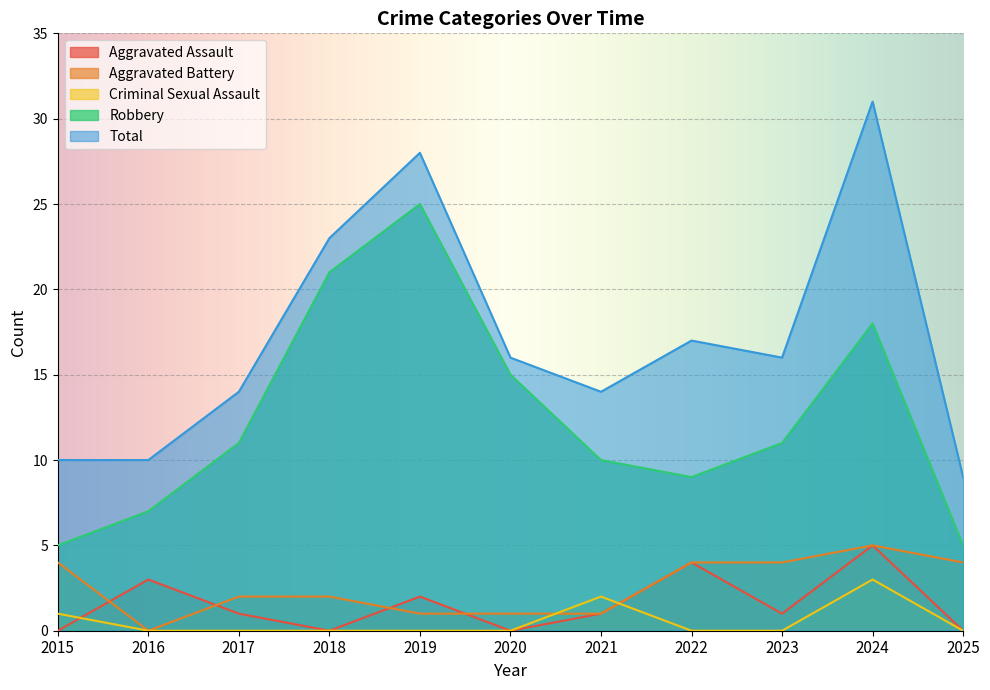

Reading left to right, what are all the values shown in this chart?

Aggravated Assault: 2015=0	2016=3	2017=1	2018=0	2019=2	2020=0	2021=1	2022=4	2023=1	2024=5	2025=0
Aggravated Battery: 2015=4	2016=0	2017=2	2018=2	2019=1	2020=1	2021=1	2022=4	2023=4	2024=5	2025=4
Criminal Sexual Assault: 2015=1	2016=0	2017=0	2018=0	2019=0	2020=0	2021=2	2022=0	2023=0	2024=3	2025=0
Robbery: 2015=5	2016=7	2017=11	2018=21	2019=25	2020=15	2021=10	2022=9	2023=11	2024=18	2025=5
Total: 2015=10	2016=10	2017=14	2018=23	2019=28	2020=16	2021=14	2022=17	2023=16	2024=31	2025=9